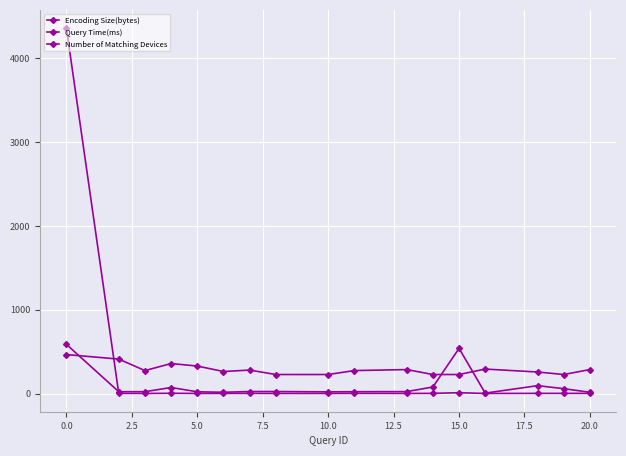

How many times do Encoding Size(bytes) and Number of Matching Devices cross each other?

3